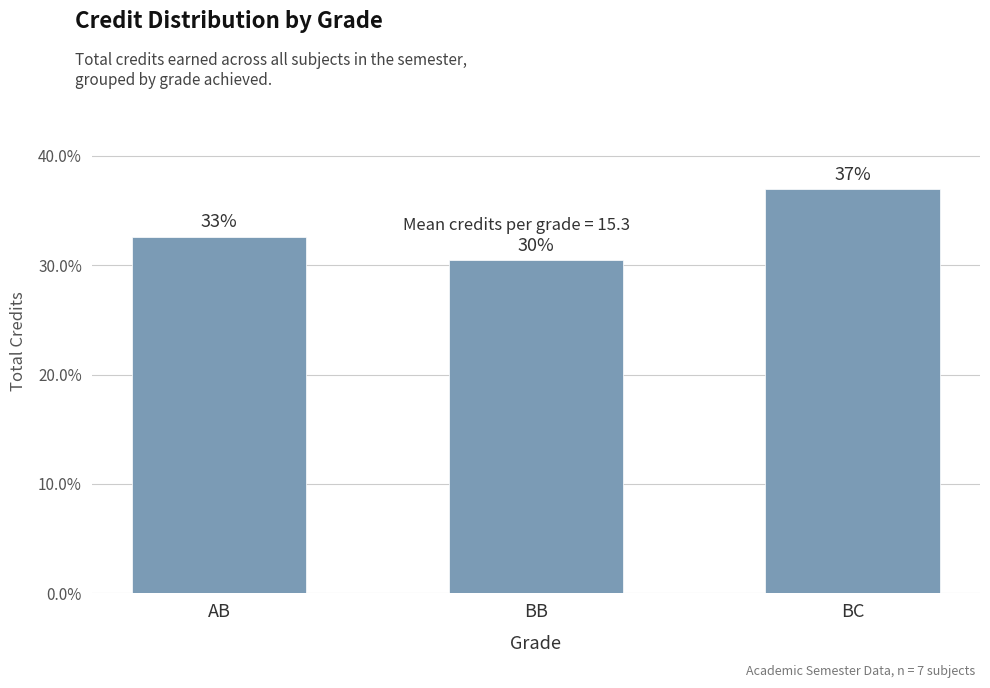

Between BC and AB, which is larger?

BC